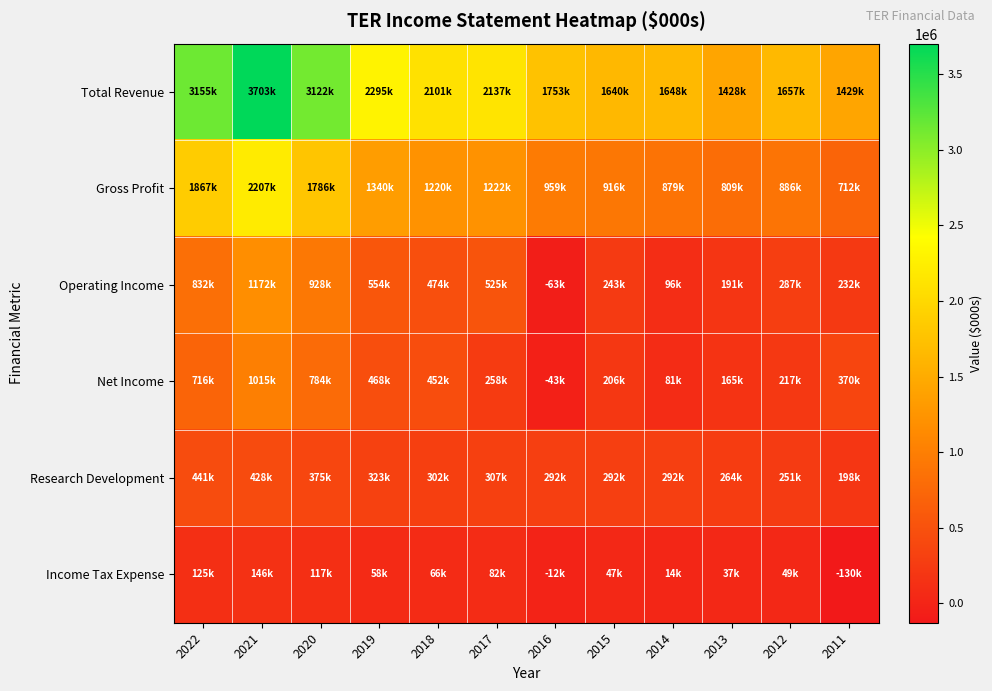

Which series has the widest spread of values?

Total Revenue